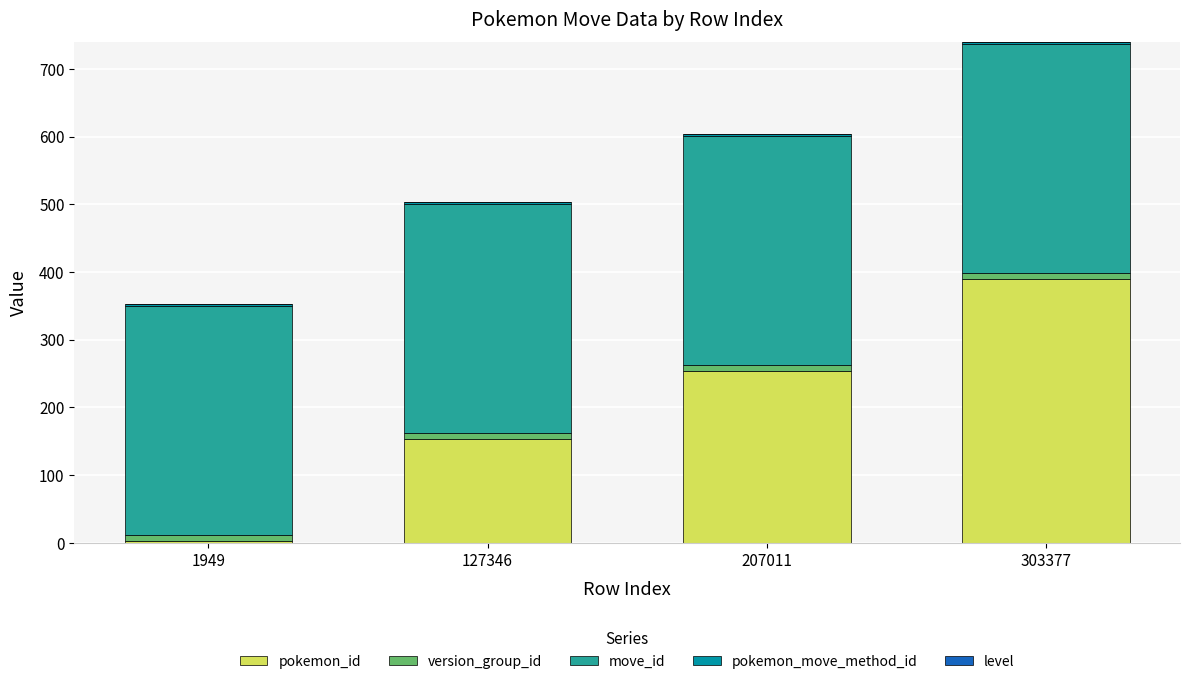

What is the average value of the pokemon_id series?

200